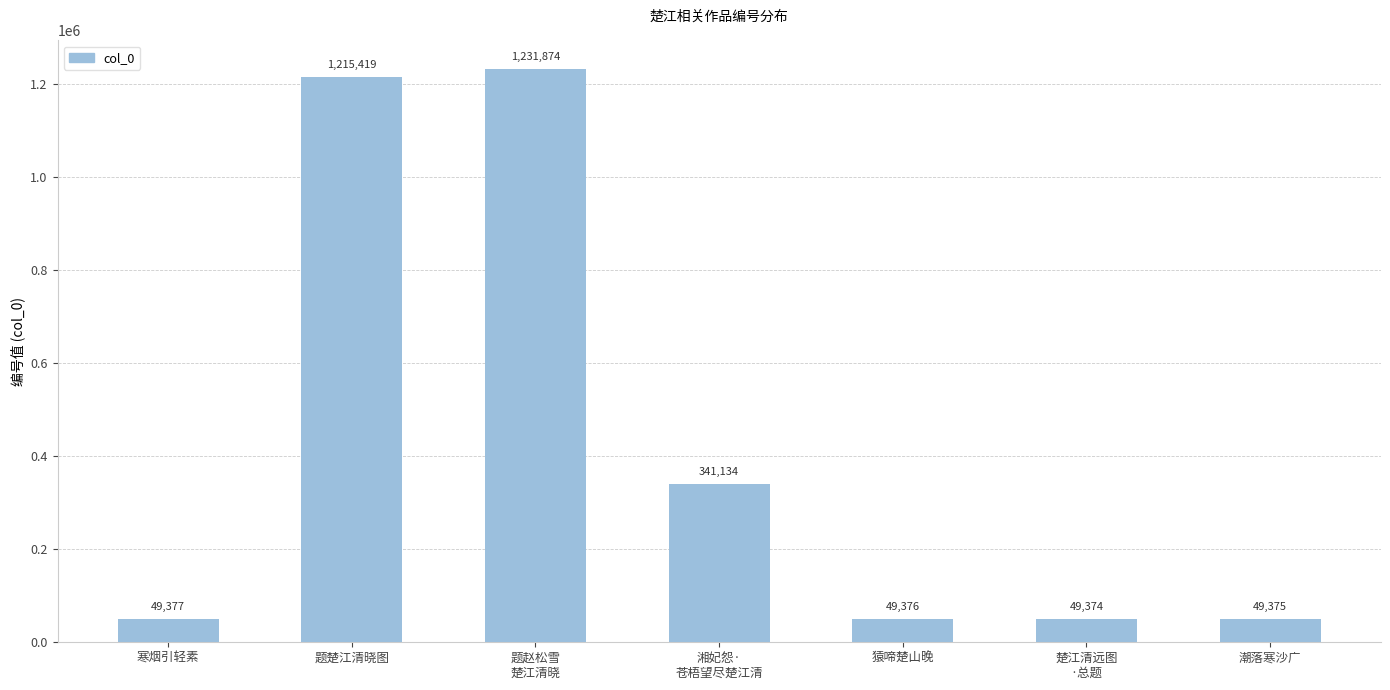

What is the value of the 1st bar from the left?

49377